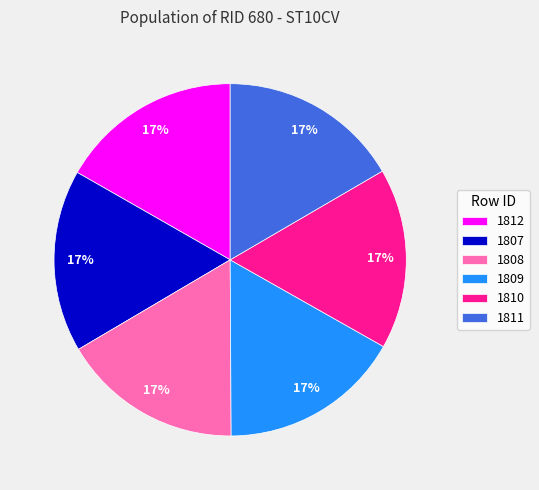

Is the sum of 1809 and 1811 greater than half?

No